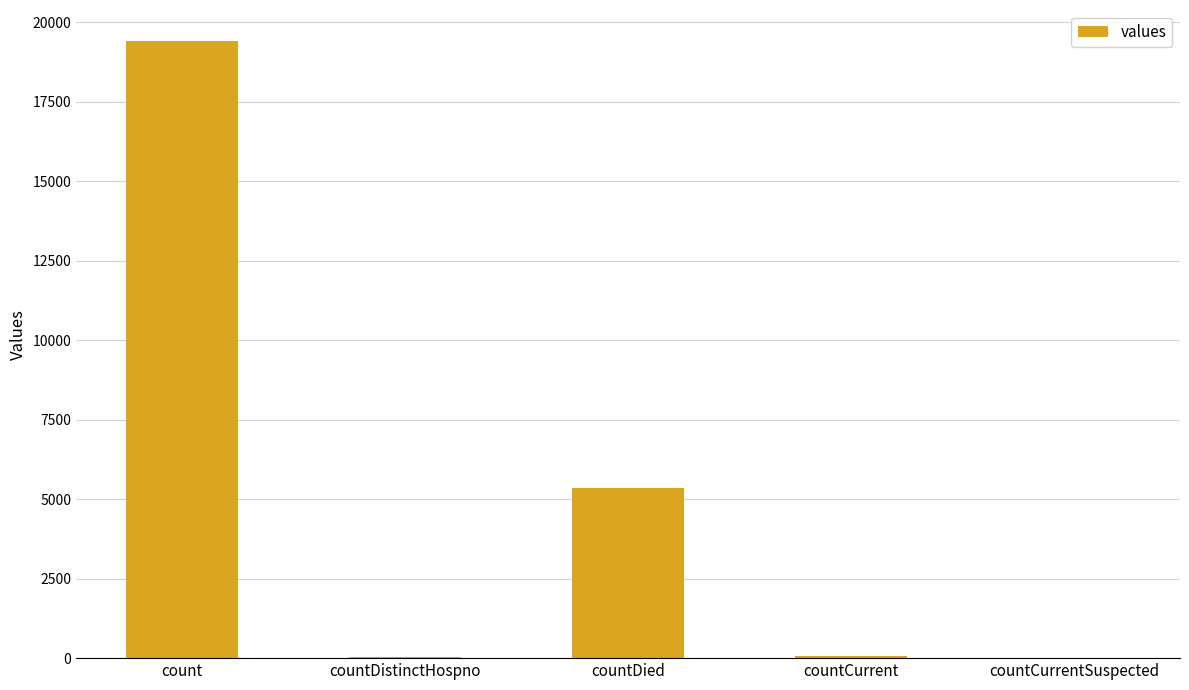

Which category has the highest value across all series?

count